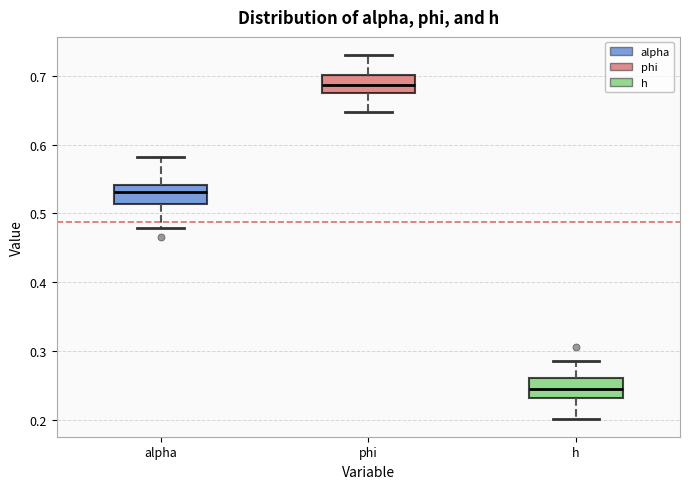

Reading left to right, read every box against the y-axis: the position of its median line, the range the box covers, and the ends of its whiskers. The values are not printed on the chart, so give them approximately, as read against the axis.

alpha: median 0.53, box 0.51 to 0.54, whiskers 0.48 to 0.58
phi: median 0.69, box 0.67 to 0.70, whiskers 0.65 to 0.73
h: median 0.24, box 0.23 to 0.26, whiskers 0.20 to 0.29